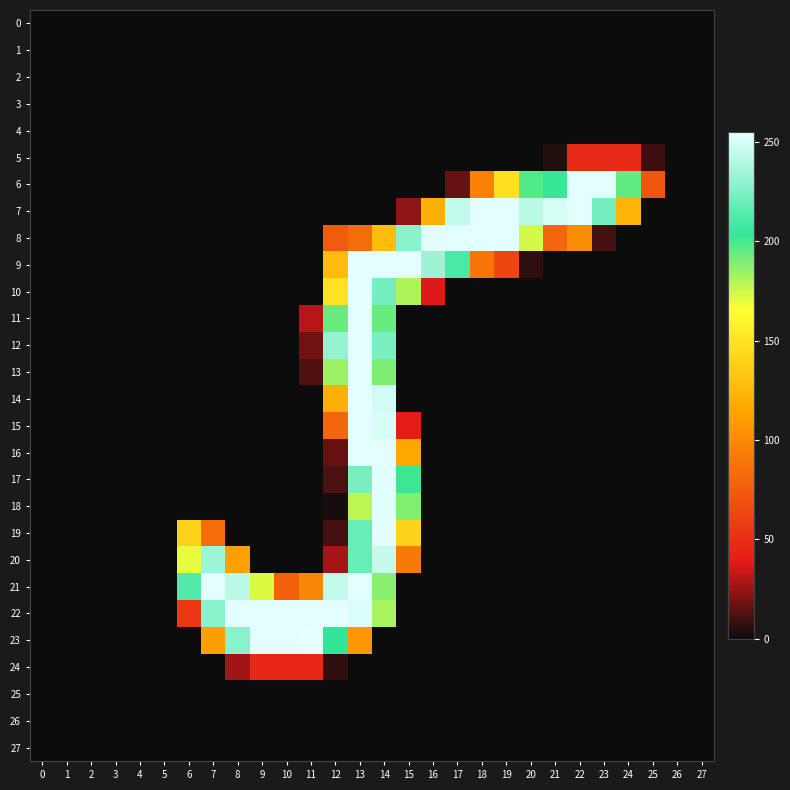

At how many categories does at least one series exceed 165?

19